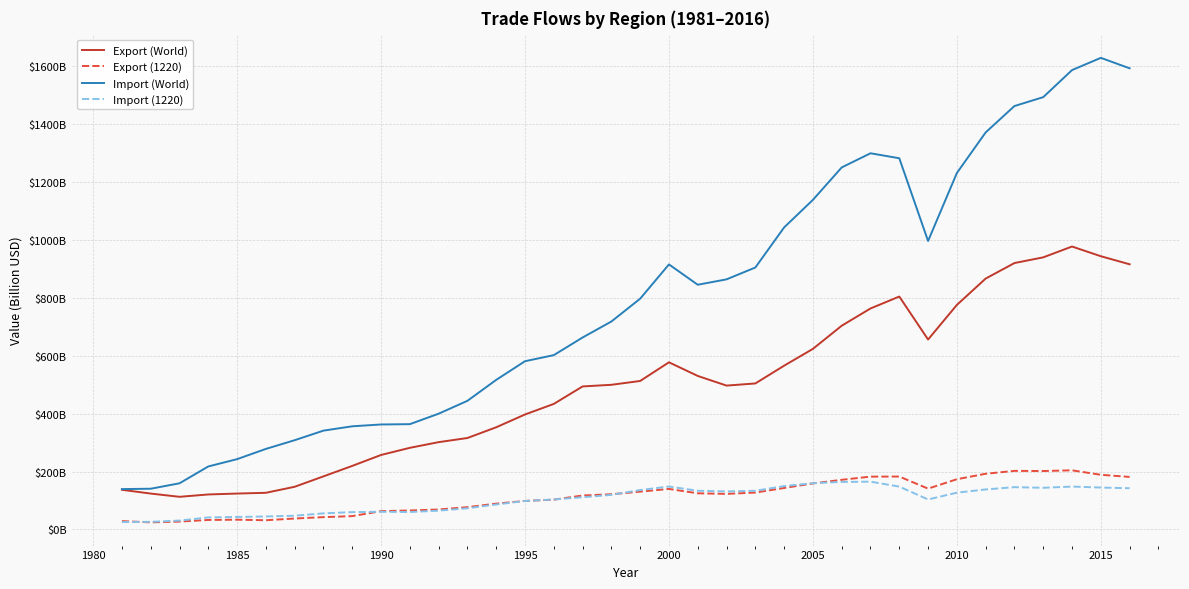

Is this an area chart (filled region under the line)?

No